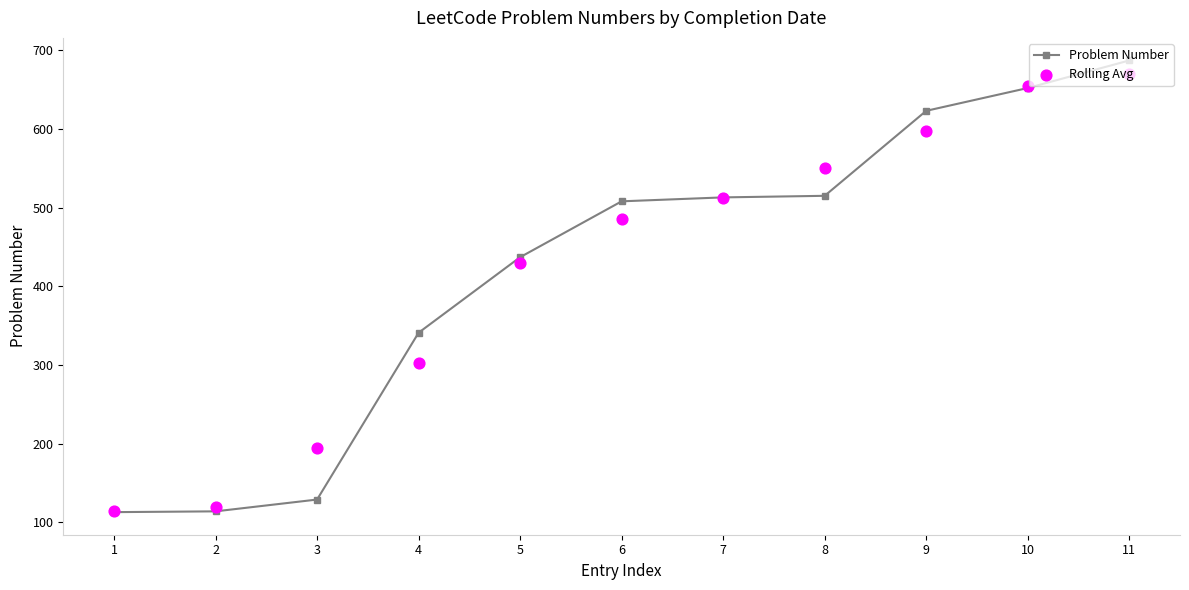

What is the total value across all series at 10?

1306